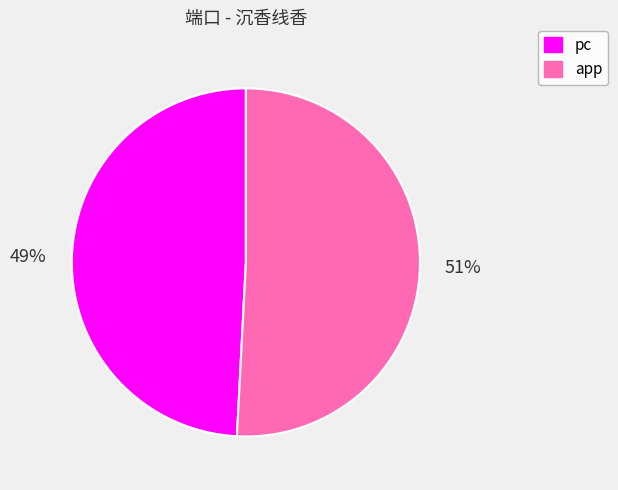

What is the largest slice in the pie chart?

app